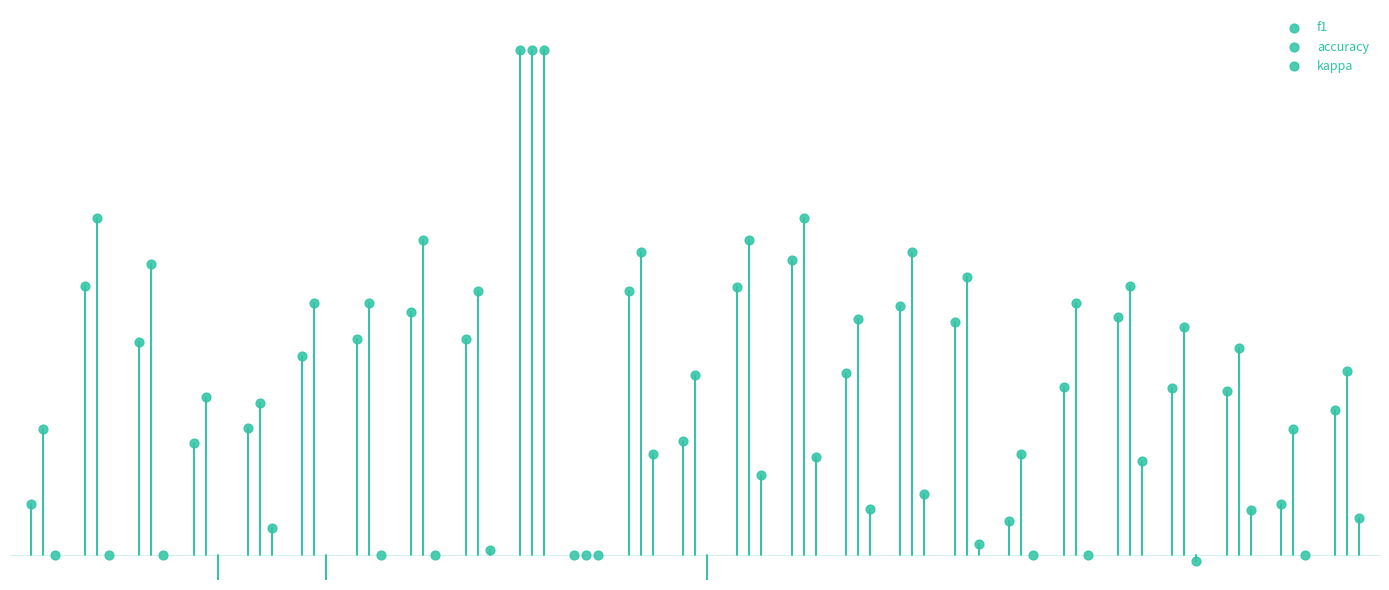

Which series reaches the minimum Y coordinate?

kappa